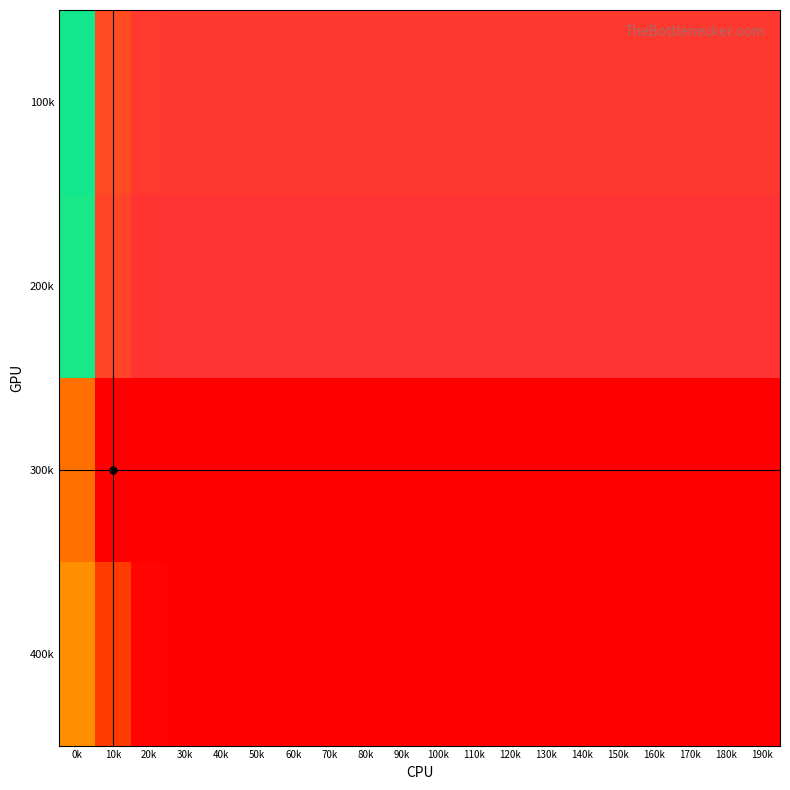

At how many categories does at least one series exceed 0?

20